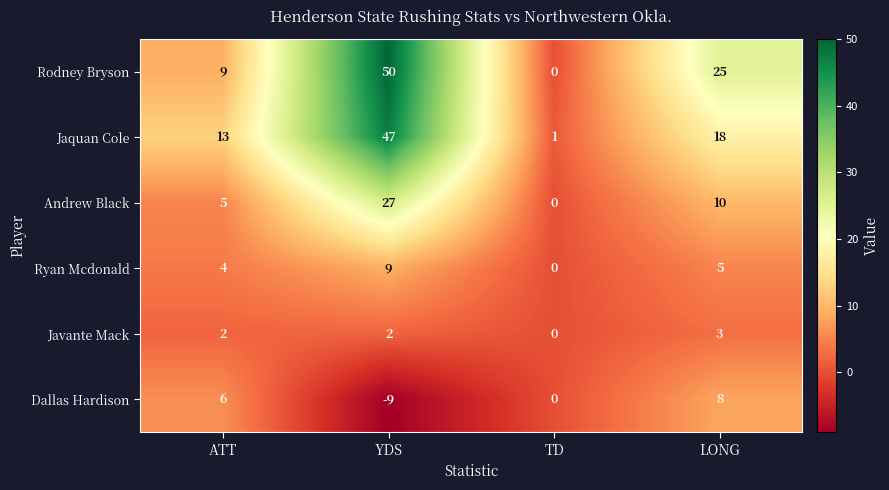

What is the difference between the highest and lowest values at TD?

1